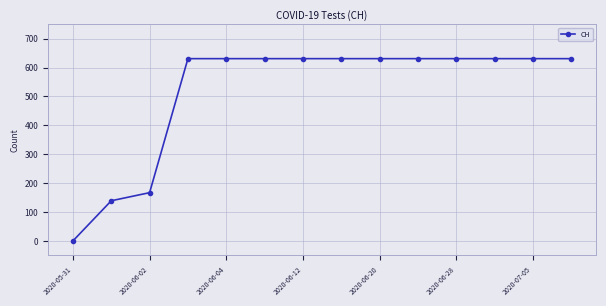

What is the greatest value displayed?

631